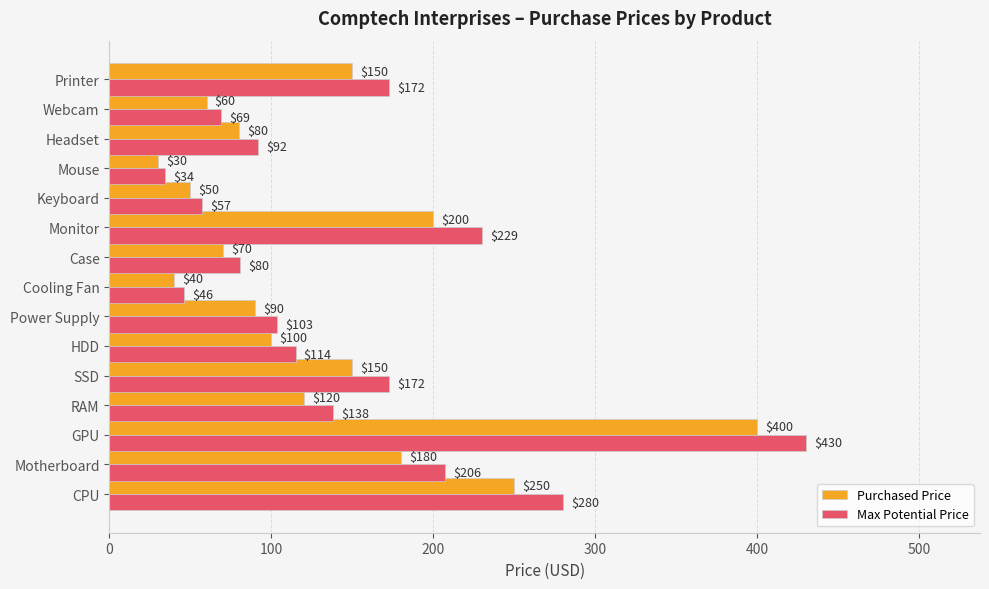

What is the difference between the maximum and minimum values in the Purchased Price series?

370.0